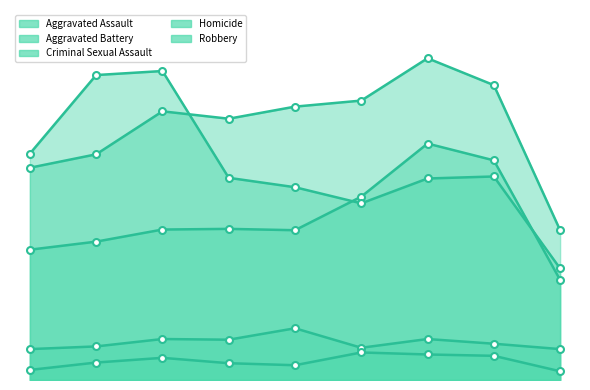

Between 2020 and 2021, which series saw the biggest shift?

Aggravated Assault